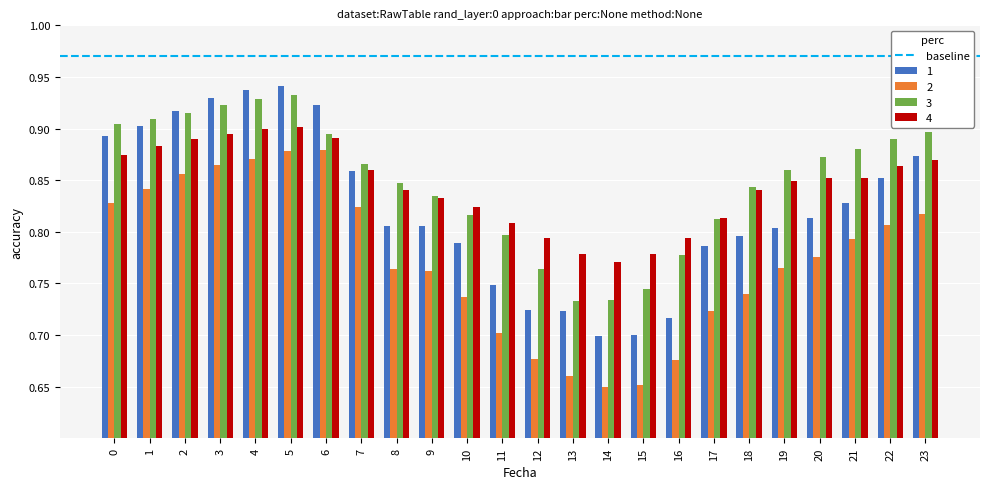

At 12, list the series in order from largest to smallest.

4, 3, 1, 2